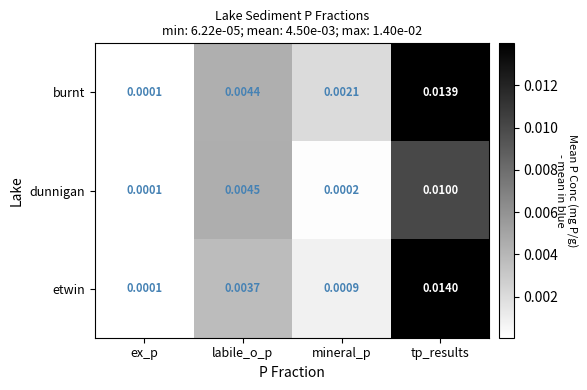

At how many categories does at least one series exceed 0?

4